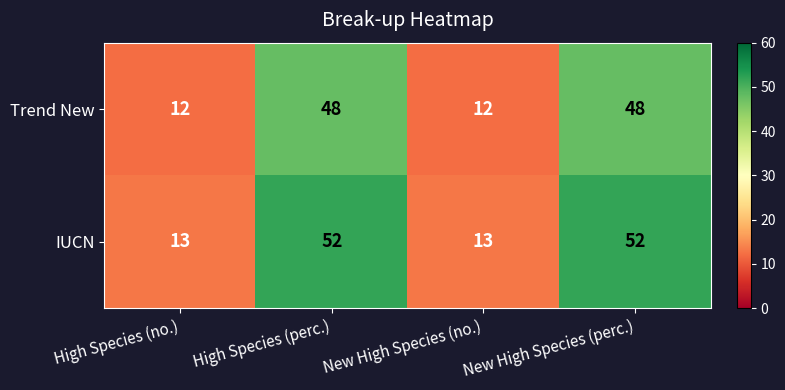

Reading left to right, what are all the values shown in this chart?

Trend New: 12	48	12	48
IUCN: 13	52	13	52